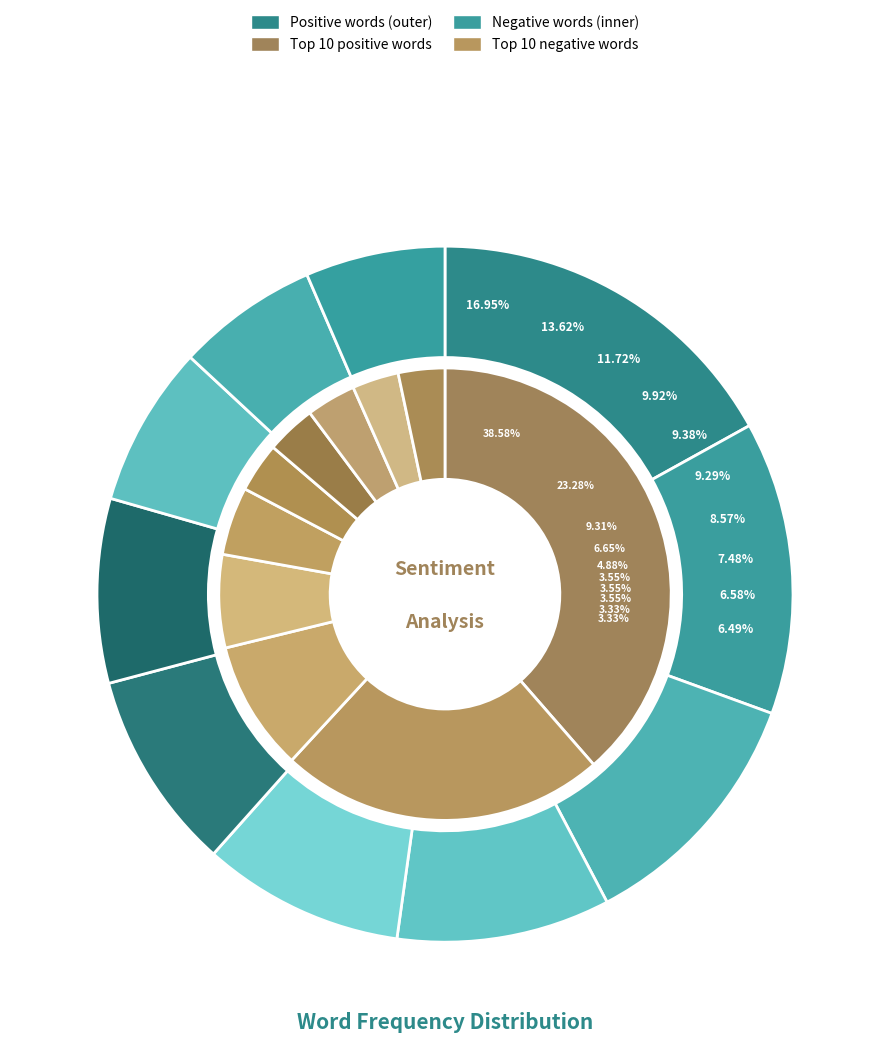

Which series has the widest spread of values?

Negative words